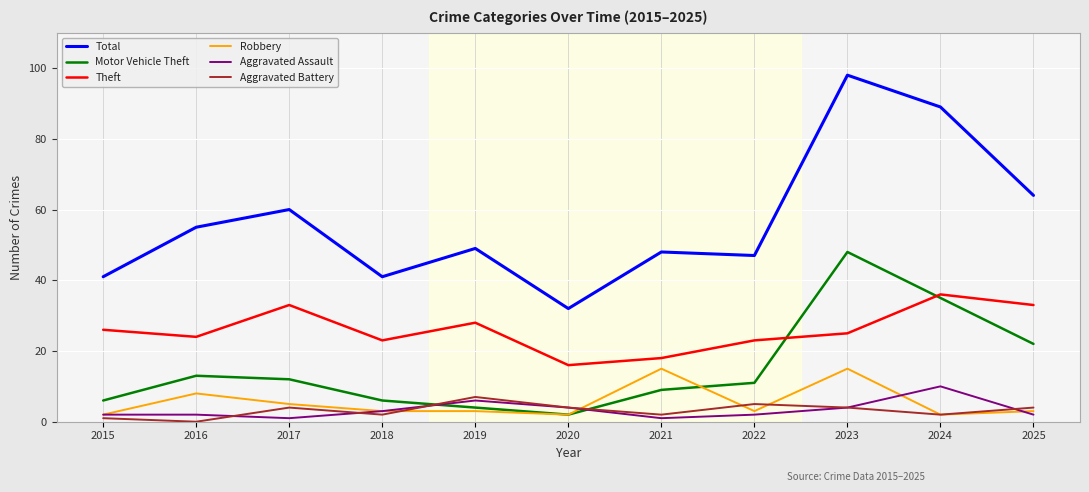

Which series has the largest range (max minus min)?

Total